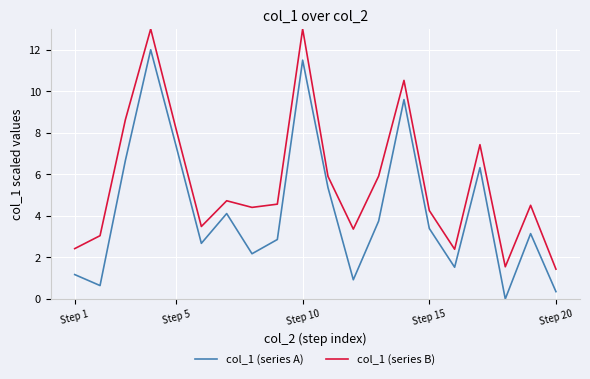

What is the highest value of the col_1 (series B) series?

13.0